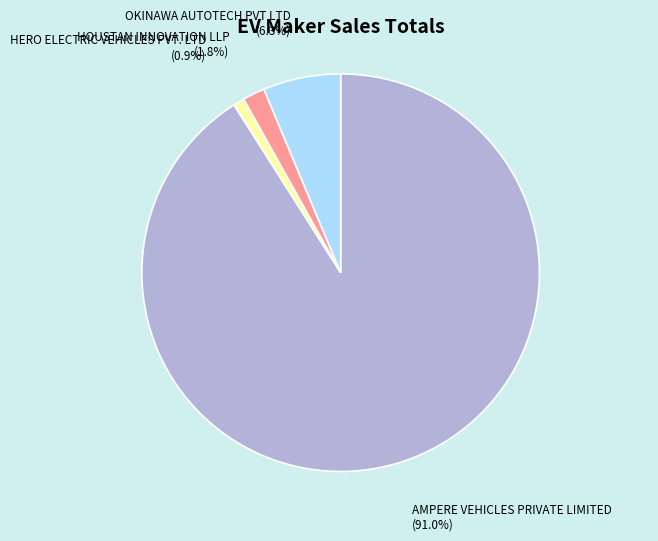

To the nearest percent, what is the difference between the largest and smallest slice percentages?

90%